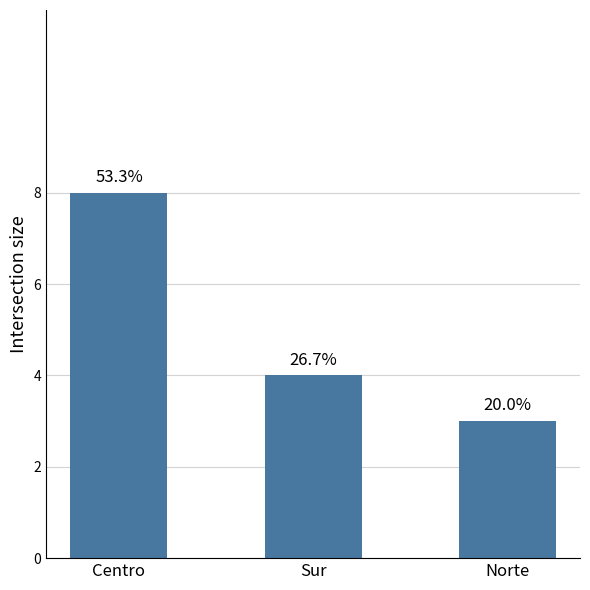

Rank the categories by value from highest to lowest.

Centro, Sur, Norte